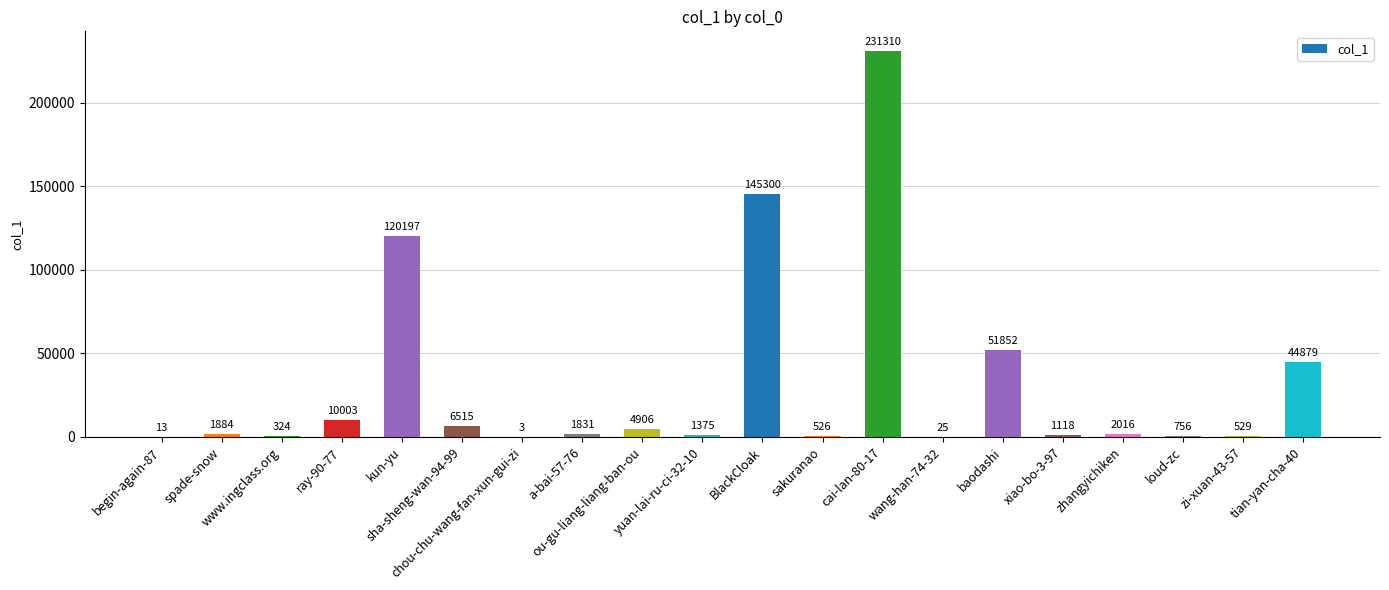

What is the greatest value displayed?

231310